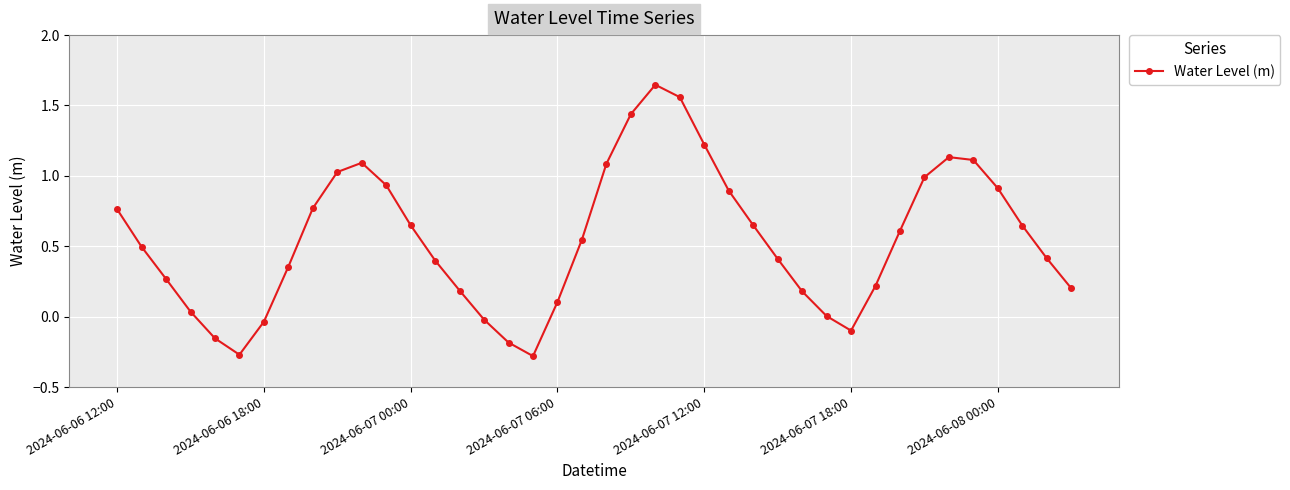

Is this an area chart (filled region under the line)?

No